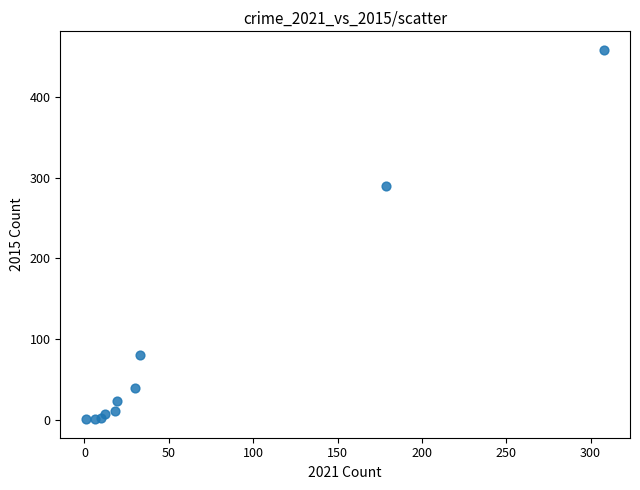

What Y value in the scatter plot is closest to 229?

290